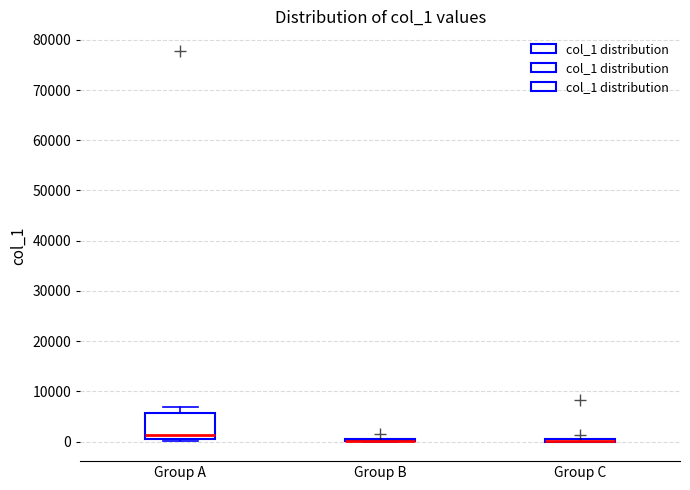

Where is the lower edge of the box for Group A on the y-axis? The values are not printed on the chart, so give them approximately, as read against the axis.

0